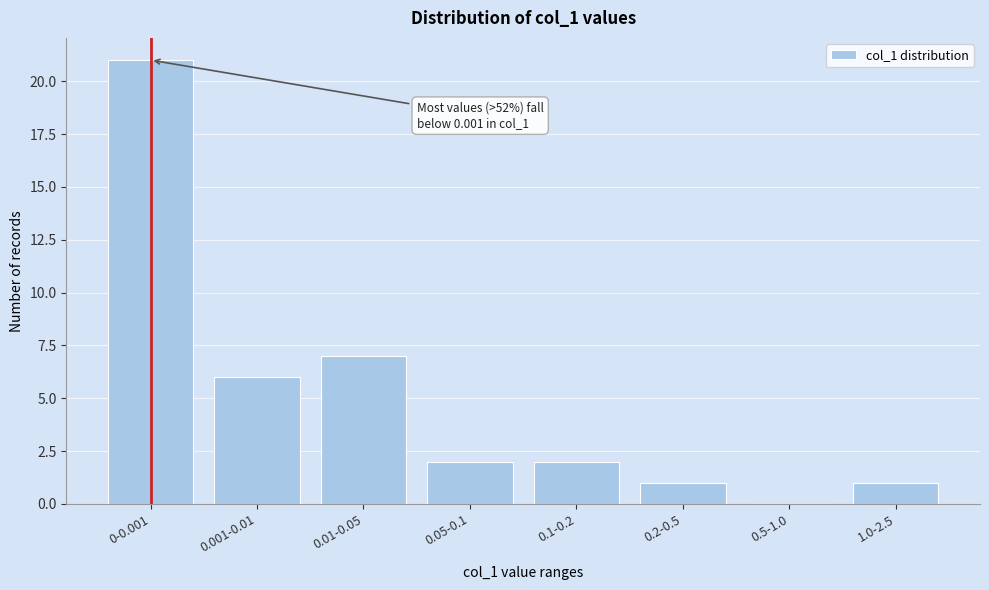

Reading left to right, list all the values displayed in this chart.

0-0.001=21	0.001-0.01=6	0.01-0.05=7	0.05-0.1=2	0.1-0.2=2	0.2-0.5=1	0.5-1.0=0	1.0-2.5=1